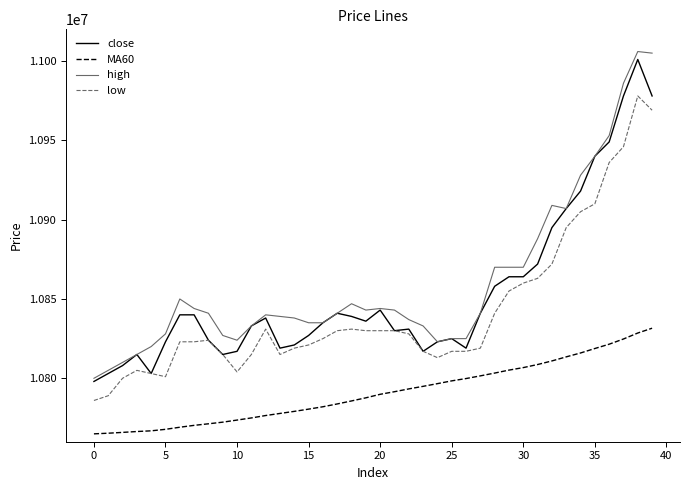

True or false: high and low cross at least once.

False